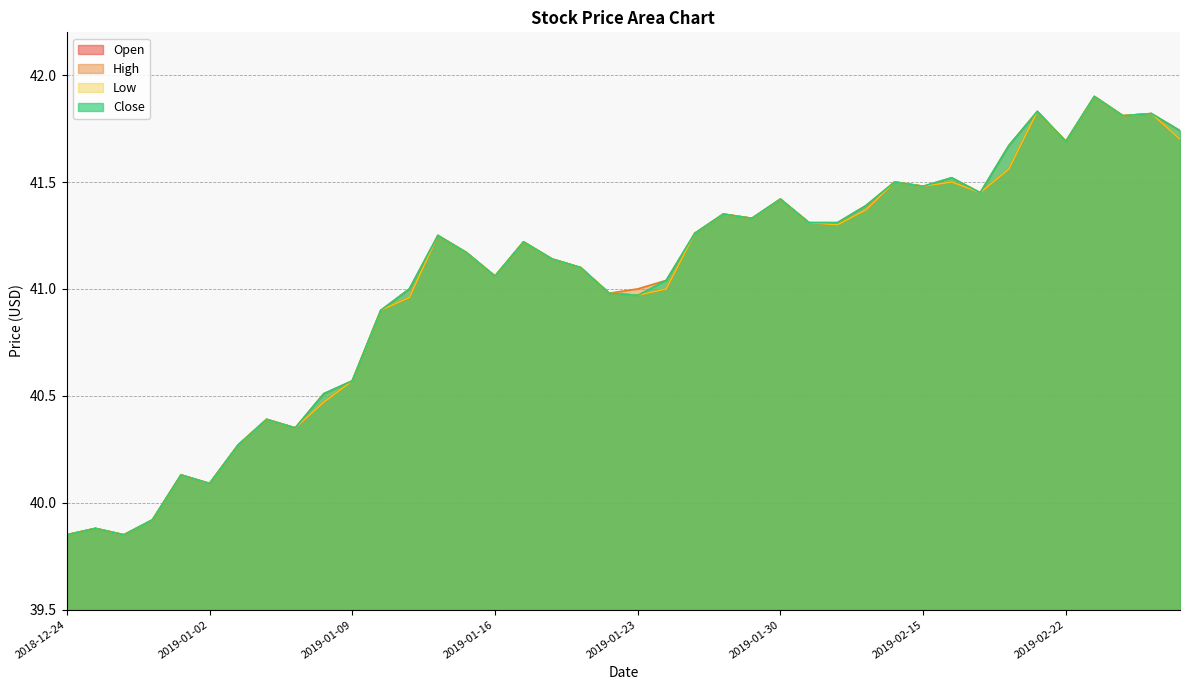

Rank the categories by Low value from highest to lowest.

2019-02-25, 2019-02-21, 2019-02-27, 2019-02-26, 2019-03-04, 2019-02-22, 2019-02-20, 2019-02-14, 2019-02-18, 2019-02-15, 2019-02-19, 2019-01-30, 2019-02-13, 2019-01-28, 2019-01-29, 2019-02-11, 2019-02-12, 2019-01-25, 2019-01-14, 2019-01-17, 2019-01-15, 2019-01-18, 2019-01-21, 2019-01-16, 2019-01-24, 2019-01-22, 2019-01-23, 2019-01-11, 2019-01-10, 2019-01-09, 2019-01-08, 2019-01-04, 2019-01-07, 2019-01-03, 2018-12-28, 2019-01-02, 2018-12-27, 2018-12-25, 2018-12-24, 2018-12-26